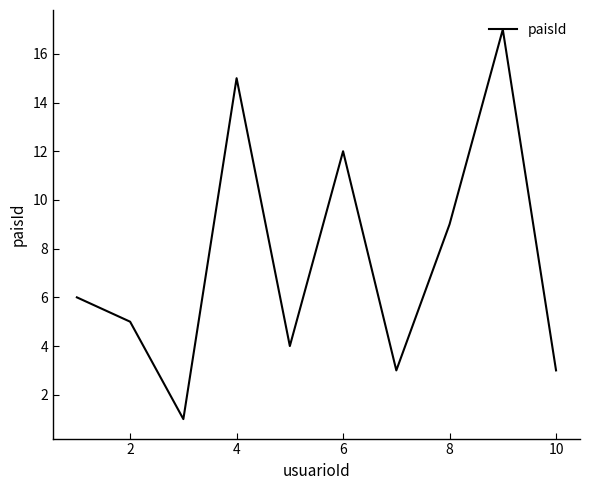

What is the maximum value shown in the chart?

17